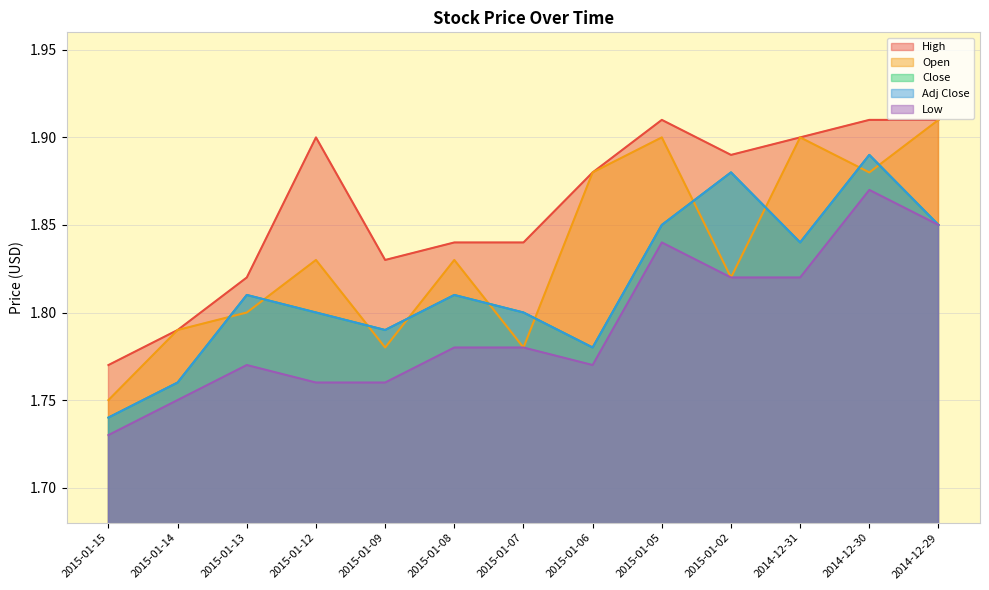

What is the difference between the highest and lowest values at 2015-01-09?

0.1